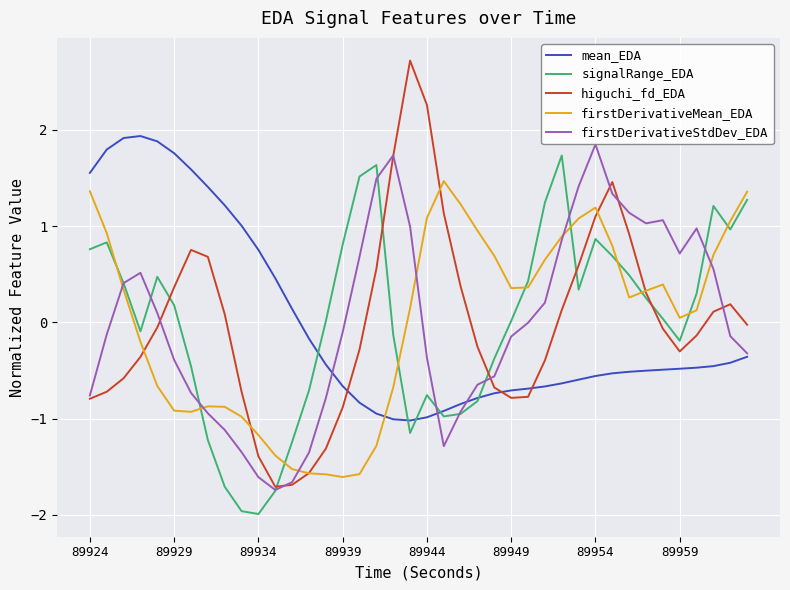

What is the smallest value displayed?

-2.0